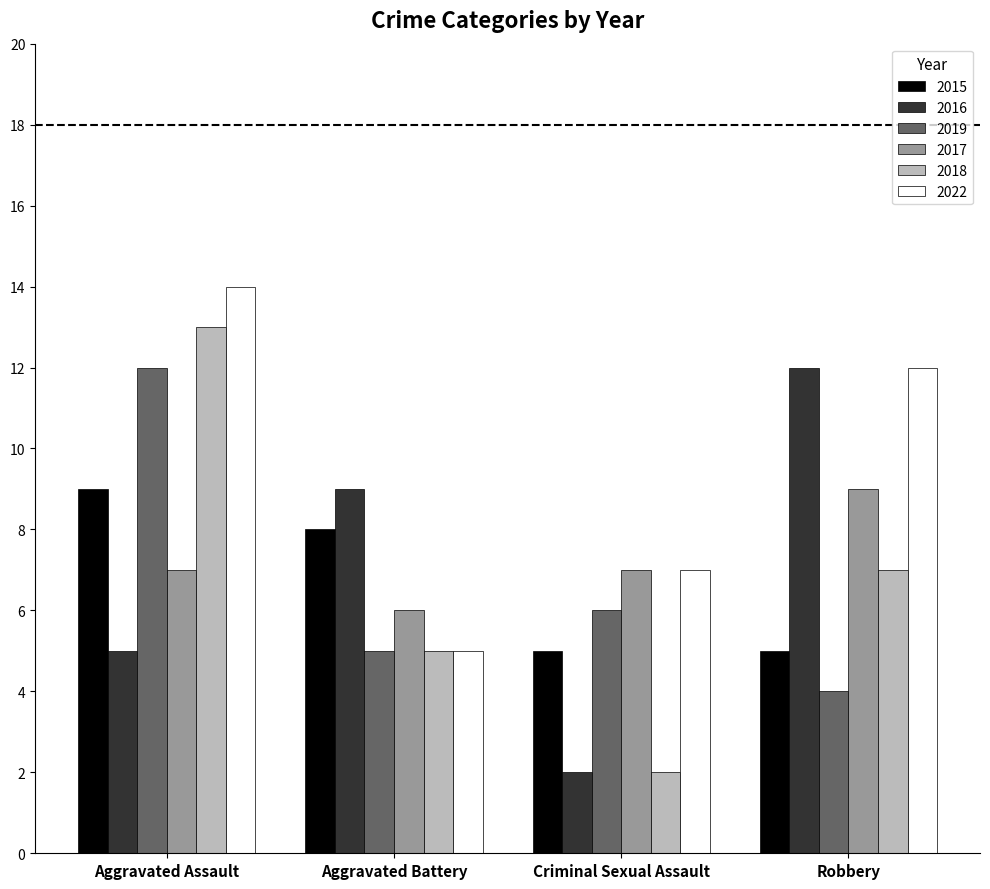

At which category is the sum across all series the highest?

Aggravated Assault